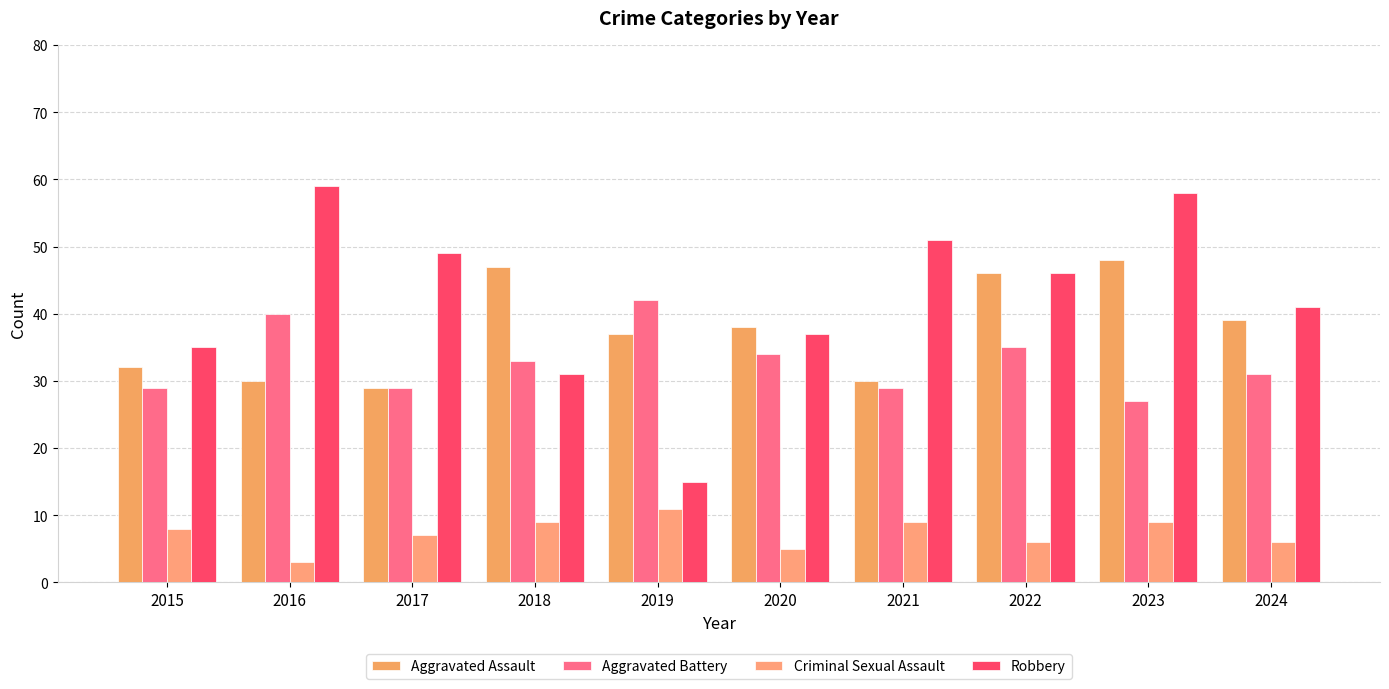

Reading right to left, what are all the values shown in this chart?

Aggravated Assault: 2024=39	2023=48	2022=46	2021=30	2020=38	2019=37	2018=47	2017=29	2016=30	2015=32
Aggravated Battery: 2024=31	2023=27	2022=35	2021=29	2020=34	2019=42	2018=33	2017=29	2016=40	2015=29
Criminal Sexual Assault: 2024=6	2023=9	2022=6	2021=9	2020=5	2019=11	2018=9	2017=7	2016=3	2015=8
Robbery: 2024=41	2023=58	2022=46	2021=51	2020=37	2019=15	2018=31	2017=49	2016=59	2015=35